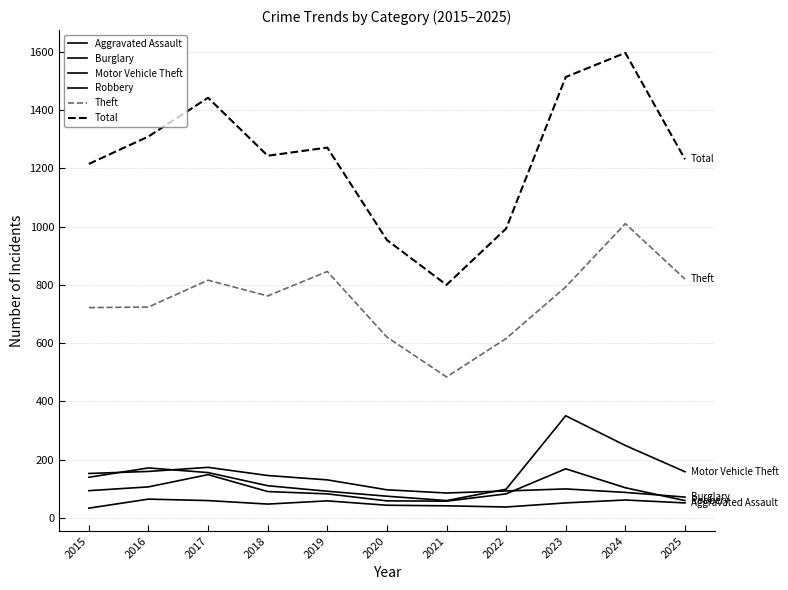

The value of Robbery at 2025 is 60. True or false?

True